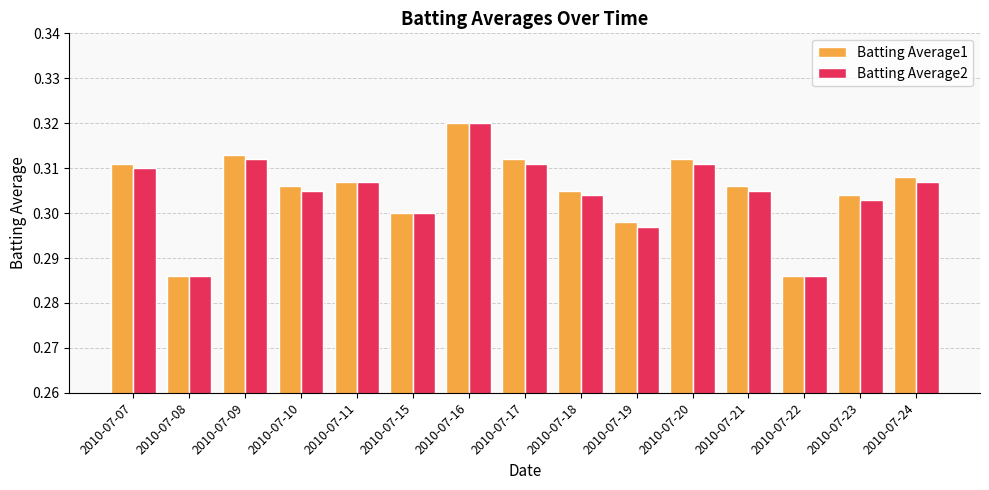

What is the sum of the Batting Average2 values at 2010-07-07 and 2010-07-23?

0.6